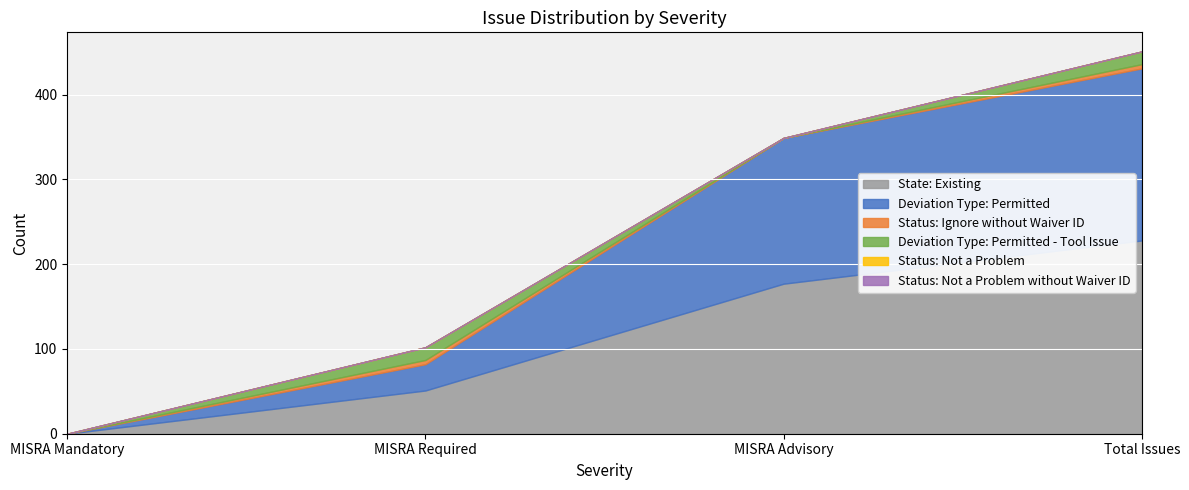

At which label is Deviation Type: Permitted - Tool Issue closest to 7?

MISRA Mandatory